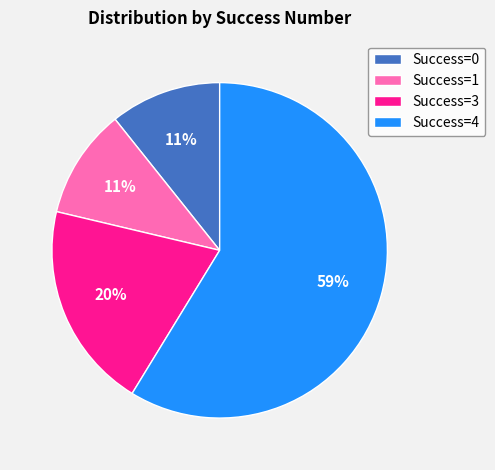

True or false: Success=3 accounts for 6% of the total.

False